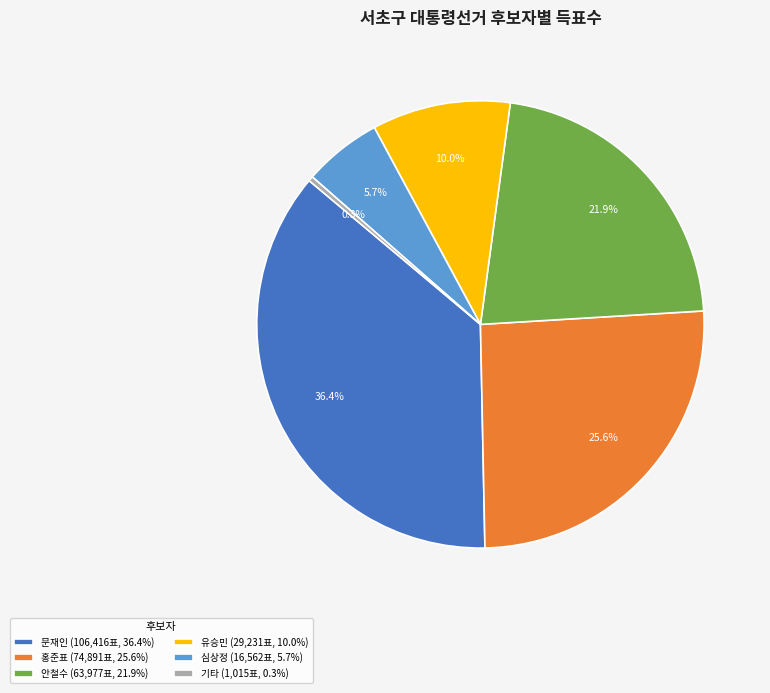

Which has a higher value, 문재인 (106,416표, 36.4%) or 안철수 (63,977표, 21.9%)?

문재인 (106,416표, 36.4%)